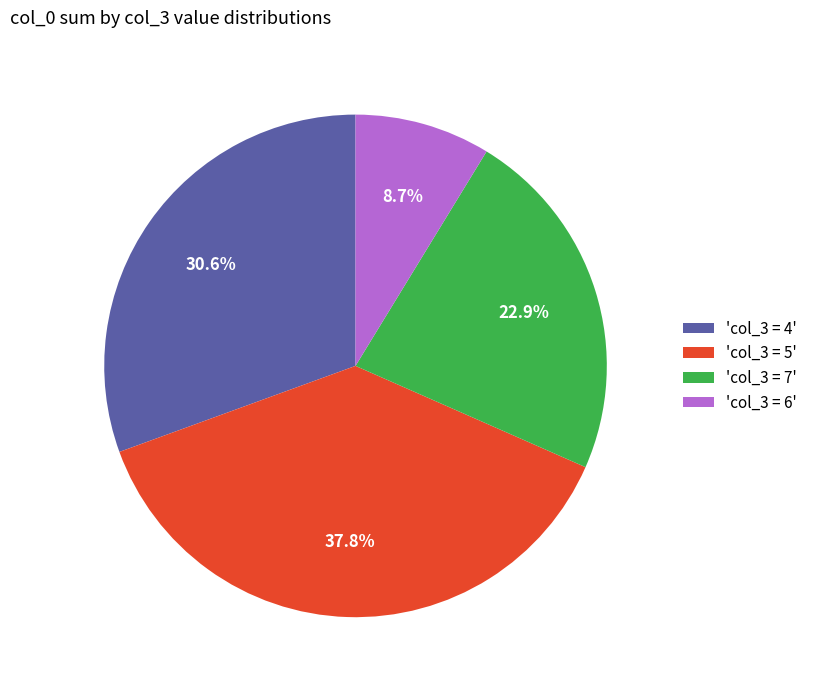

Is there any slice that represents more than half of the pie?

No